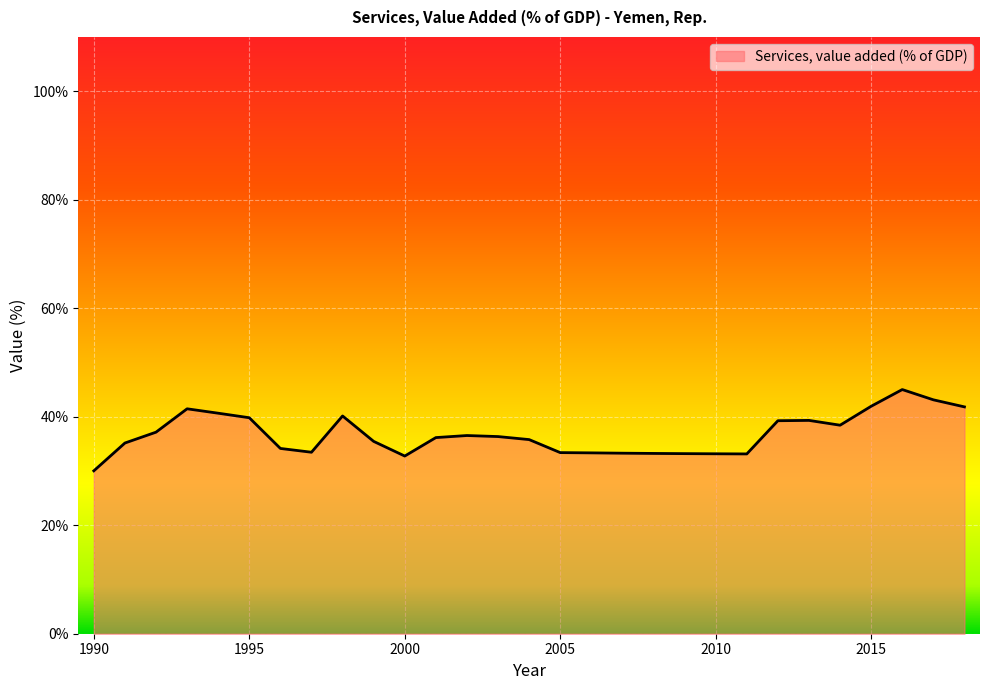

What is the greatest value displayed?

45.0